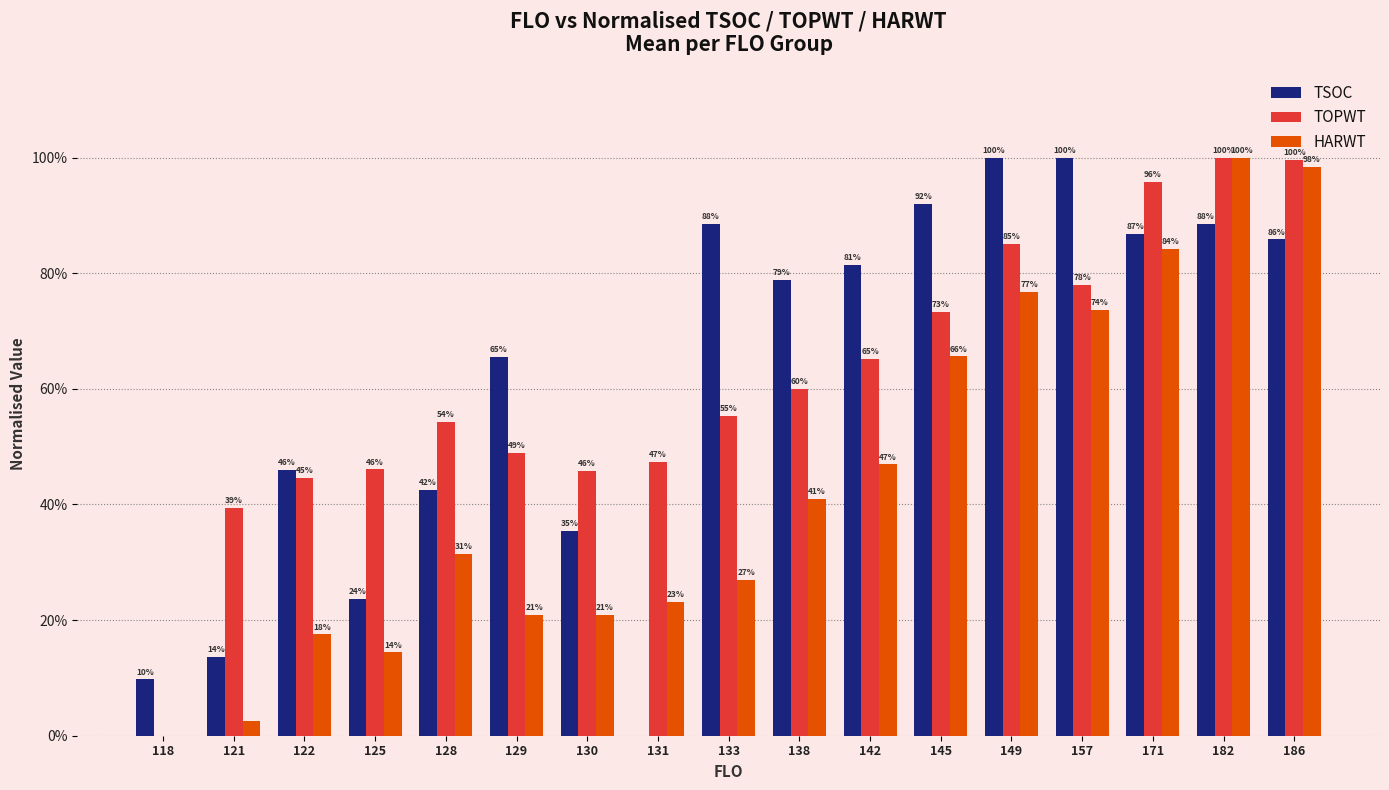

Are the bars grouped side by side (vs. stacked)?

Yes